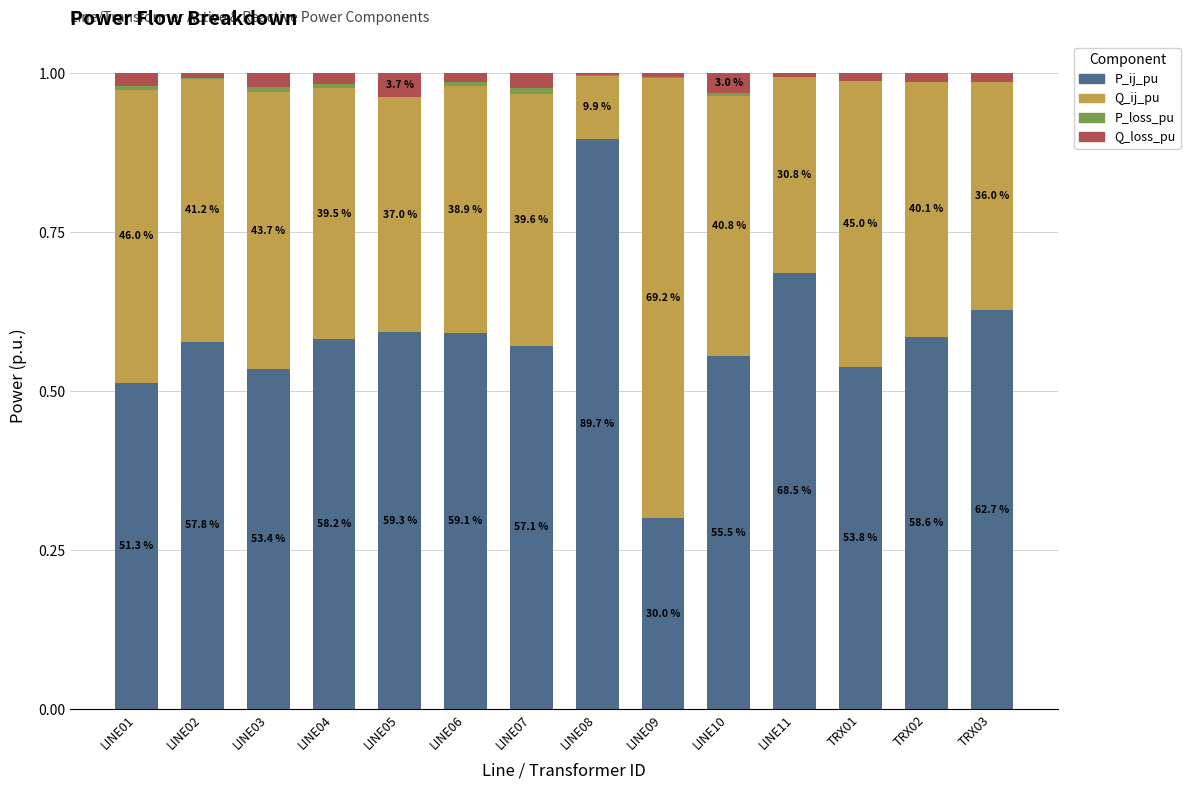

Does the chart contain stacked bars?

Yes